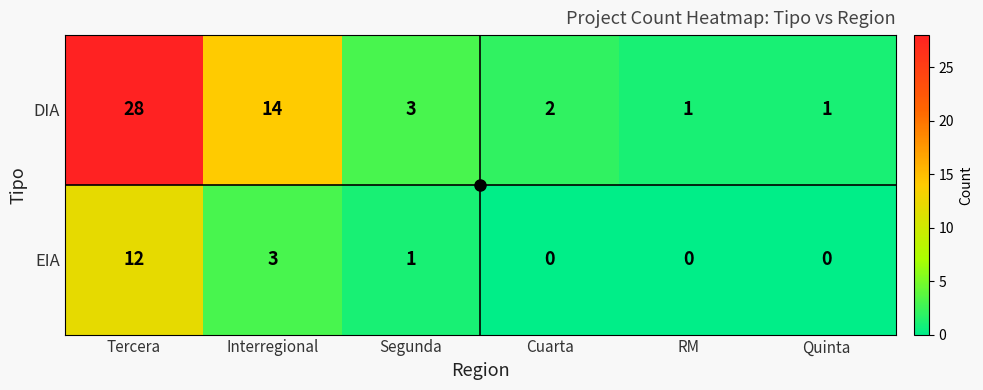

Rank the series by their maximum value, from lowest to highest.

EIA, DIA